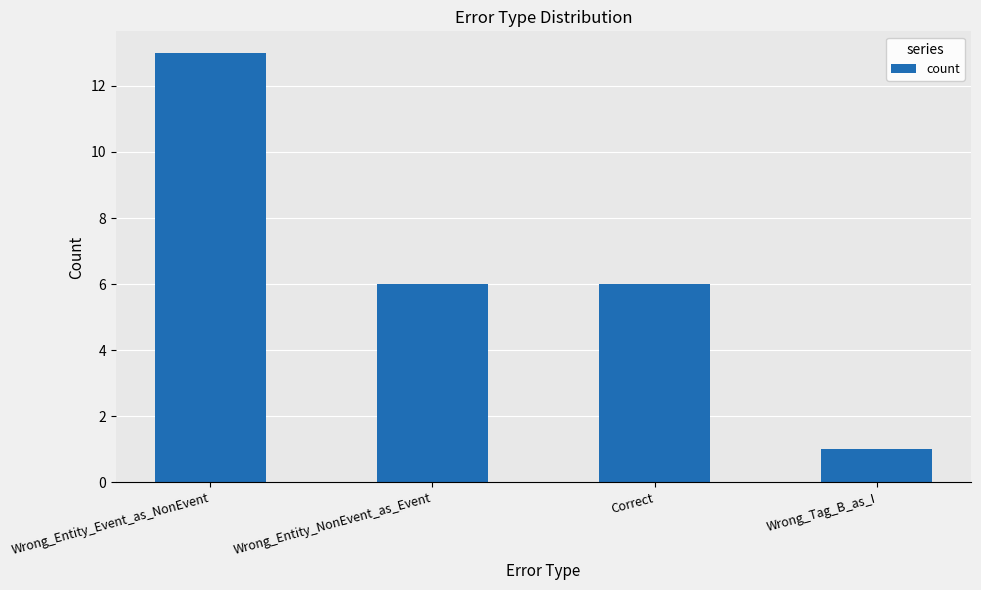

What is the change in value from Wrong_Entity_Event_as_NonEvent to Wrong_Tag_B_as_I?

-12